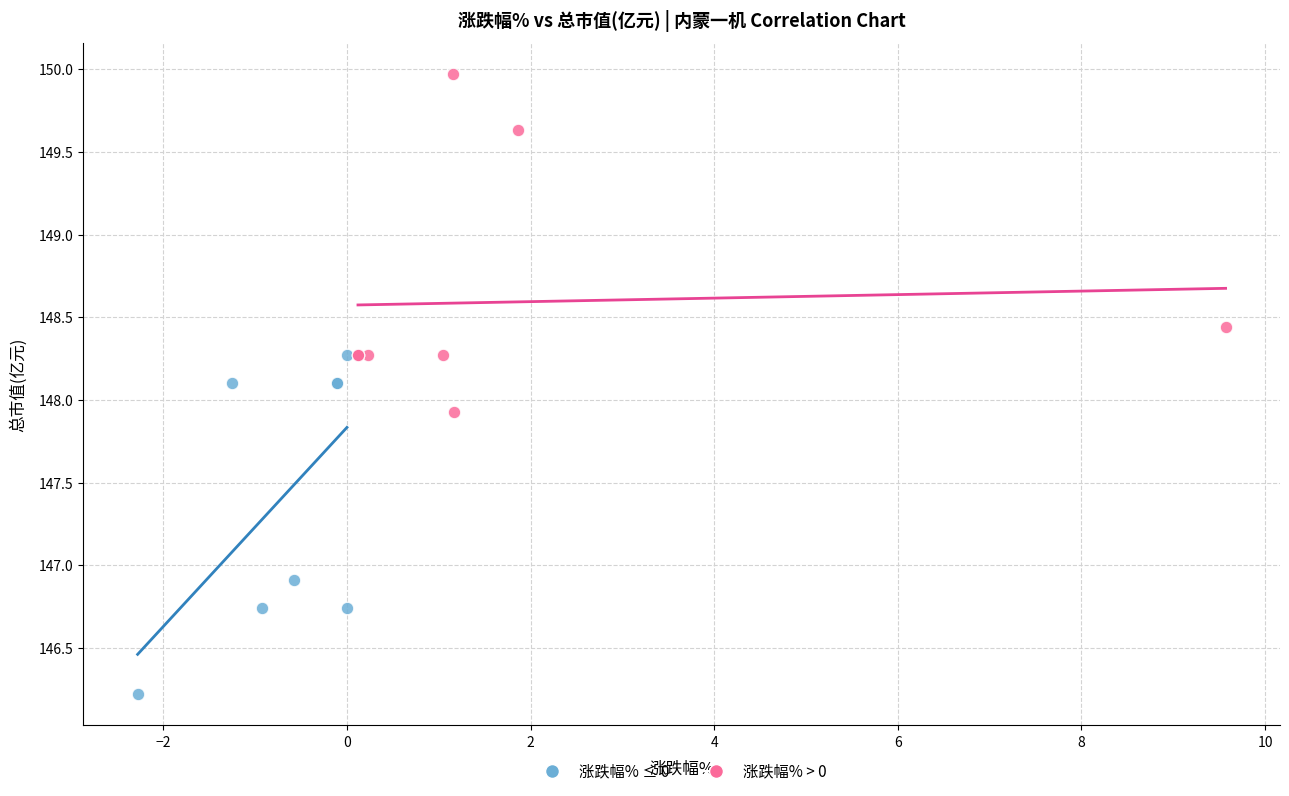

Which series reaches the maximum Y coordinate?

涨跌幅% > 0